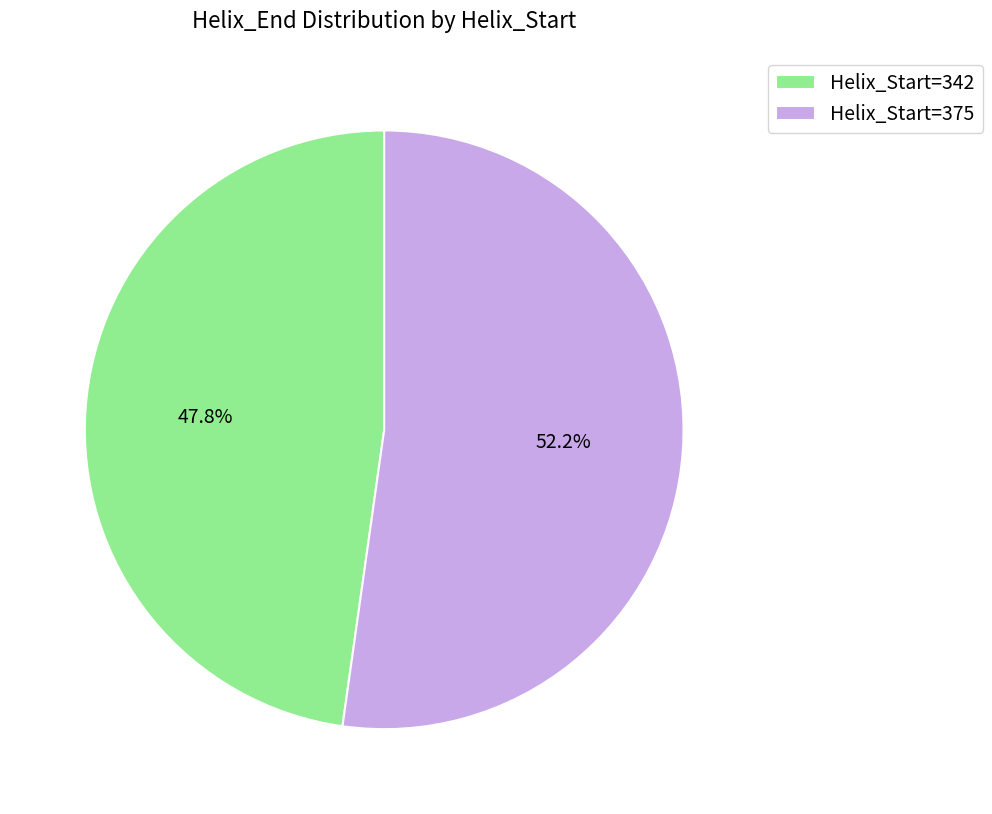

Rank the categories by value from highest to lowest.

Helix_Start=375, Helix_Start=342